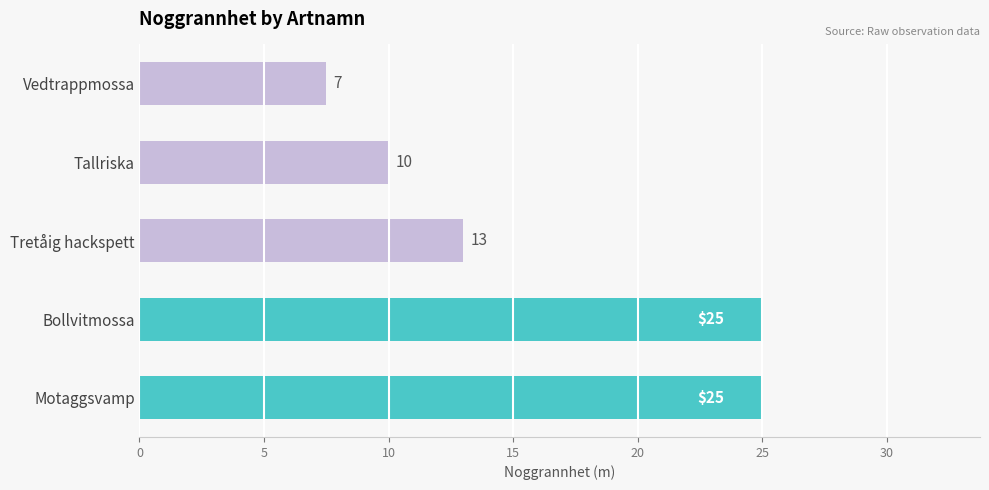

Does the chart contain stacked bars?

No